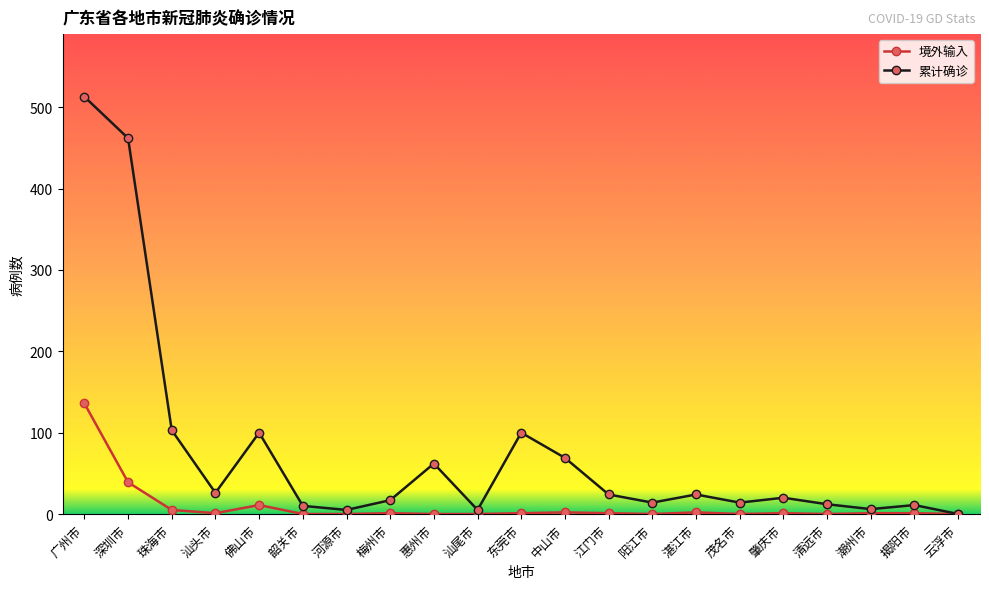

True or false: 累计确诊 has more than 2 points higher than both neighbors.

True